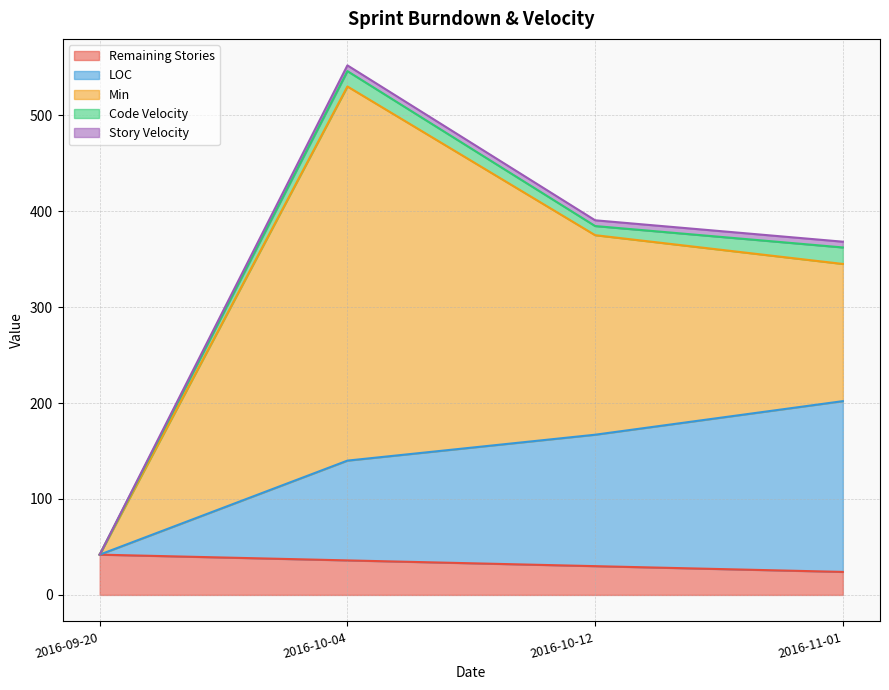

Reading left to right, extract all data points from this chart.

Remaining Stories: 2016-09-20=42.0	2016-10-04=36.0	2016-10-12=30.0	2016-11-01=24.0
LOC: 2016-09-20=0.0	2016-10-04=104.0	2016-10-12=137.0	2016-11-01=178.0
Min: 2016-09-20=0.0	2016-10-04=390.0	2016-10-12=208.0	2016-11-01=143.0
Code Velocity: 2016-09-20=0.0	2016-10-04=16.0	2016-10-12=9.5	2016-11-01=17.2
Story Velocity: 2016-09-20=0.0	2016-10-04=6.0	2016-10-12=6.0	2016-11-01=6.0